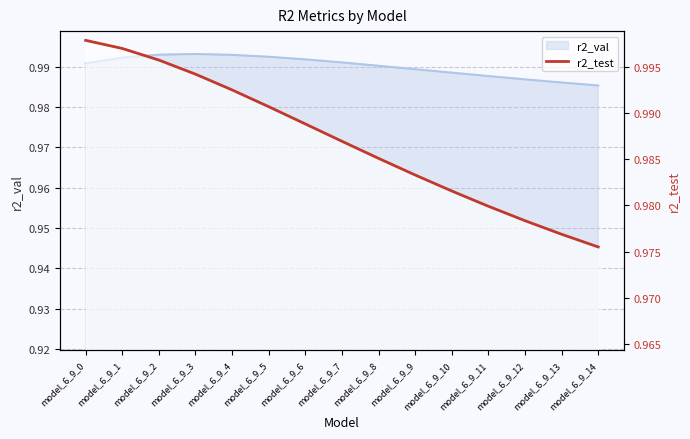

The chart shows a value of 1.6 at model_6_9_11. True or false?

False